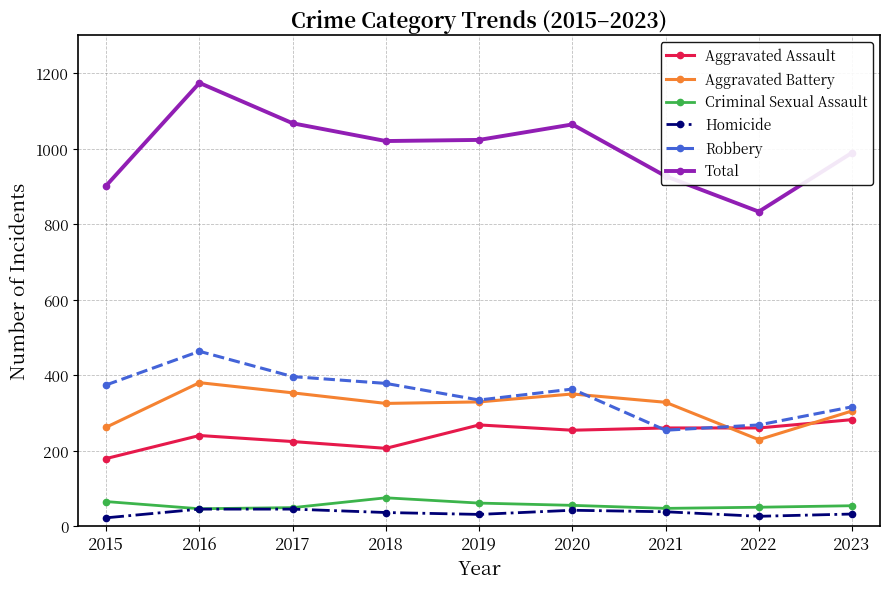

At how many categories does at least one series exceed 211?

9